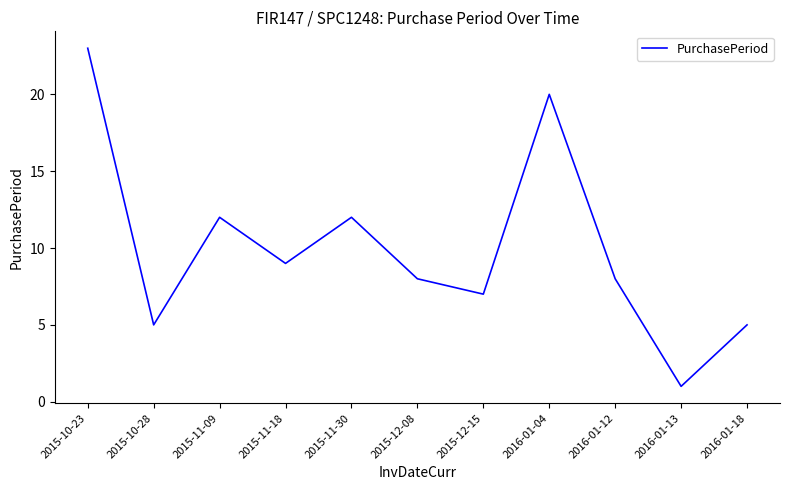

Which has a higher value, 2015-11-09 or 2015-11-18?

2015-11-09